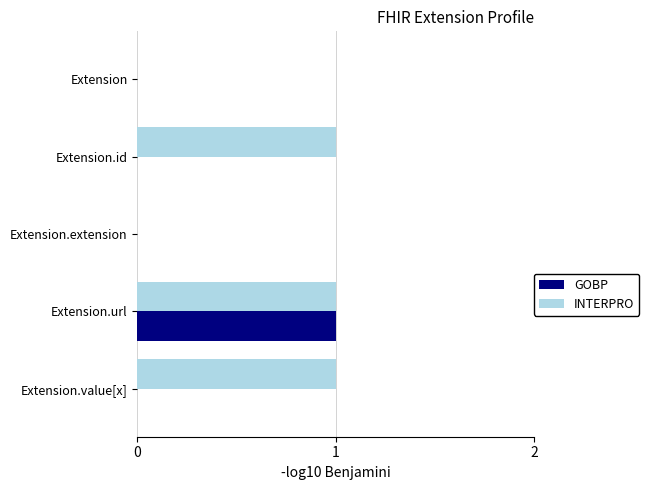

True or false: GOBP has a value of 0 at Extension.extension.

True